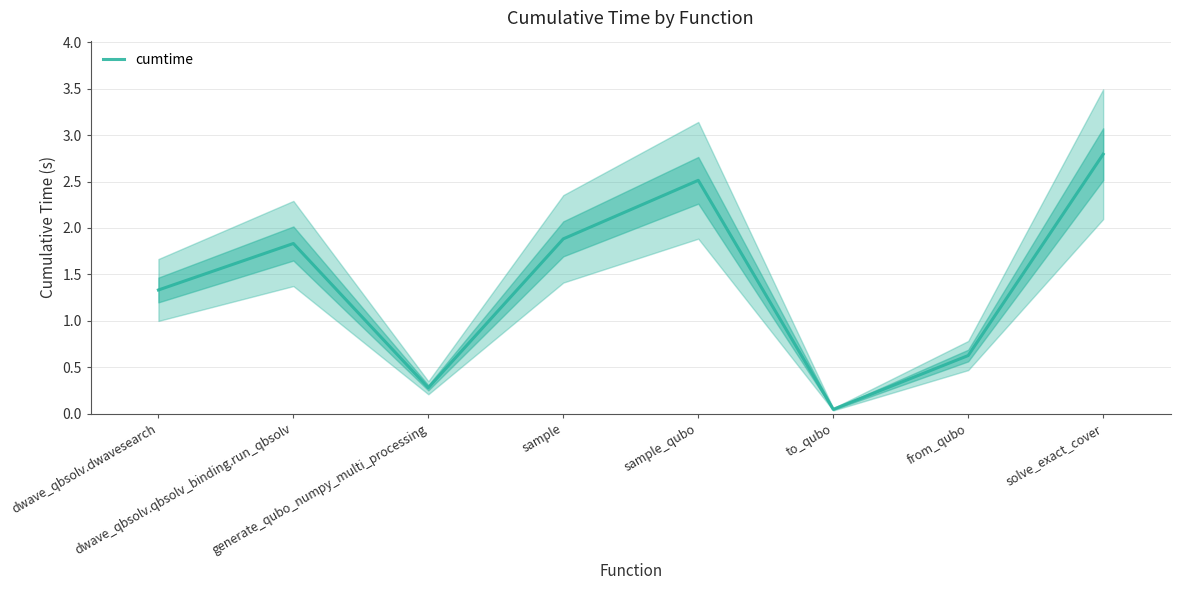

Is it true that the value at to_qubo is 0.1?

False